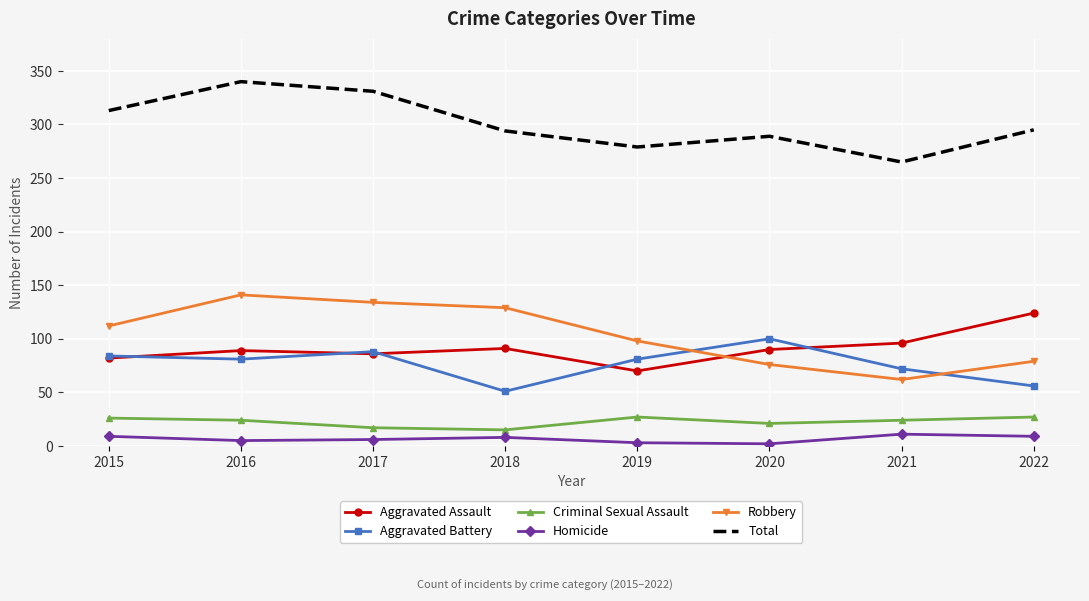

What is the difference between the maximum and second lowest values in the Homicide series?

8